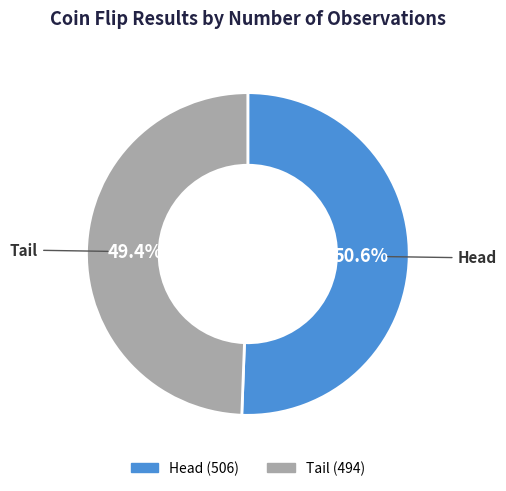

Does any single category account for the majority?

Yes